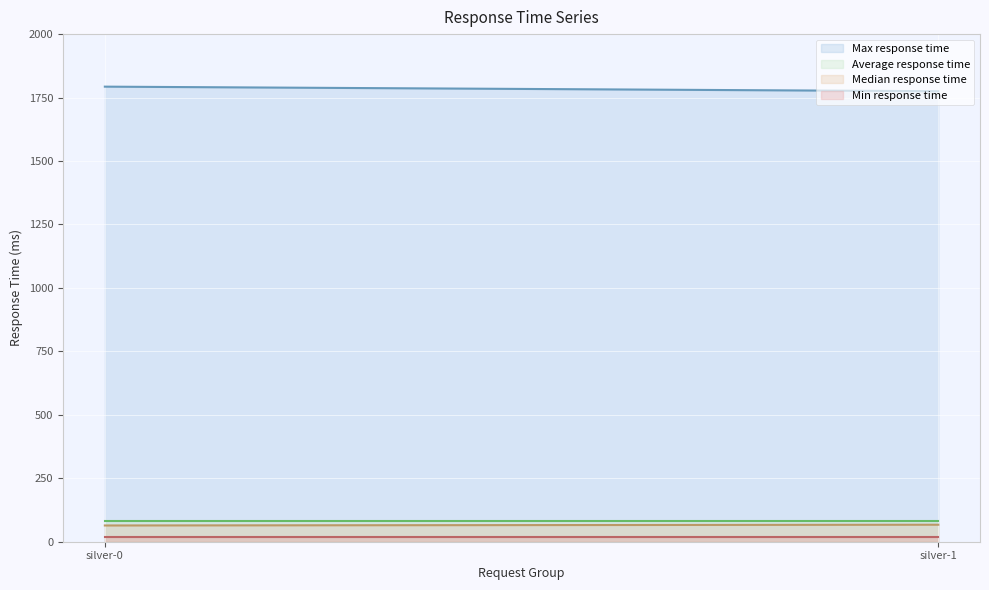

The value of Median response time at silver-1 is 67. True or false?

True